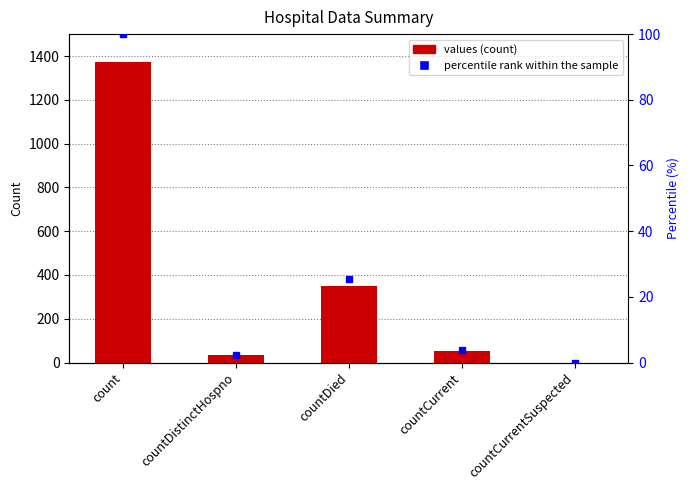

List the labels in order of value, largest first.

count, countDied, countCurrent, countDistinctHospno, countCurrentSuspected